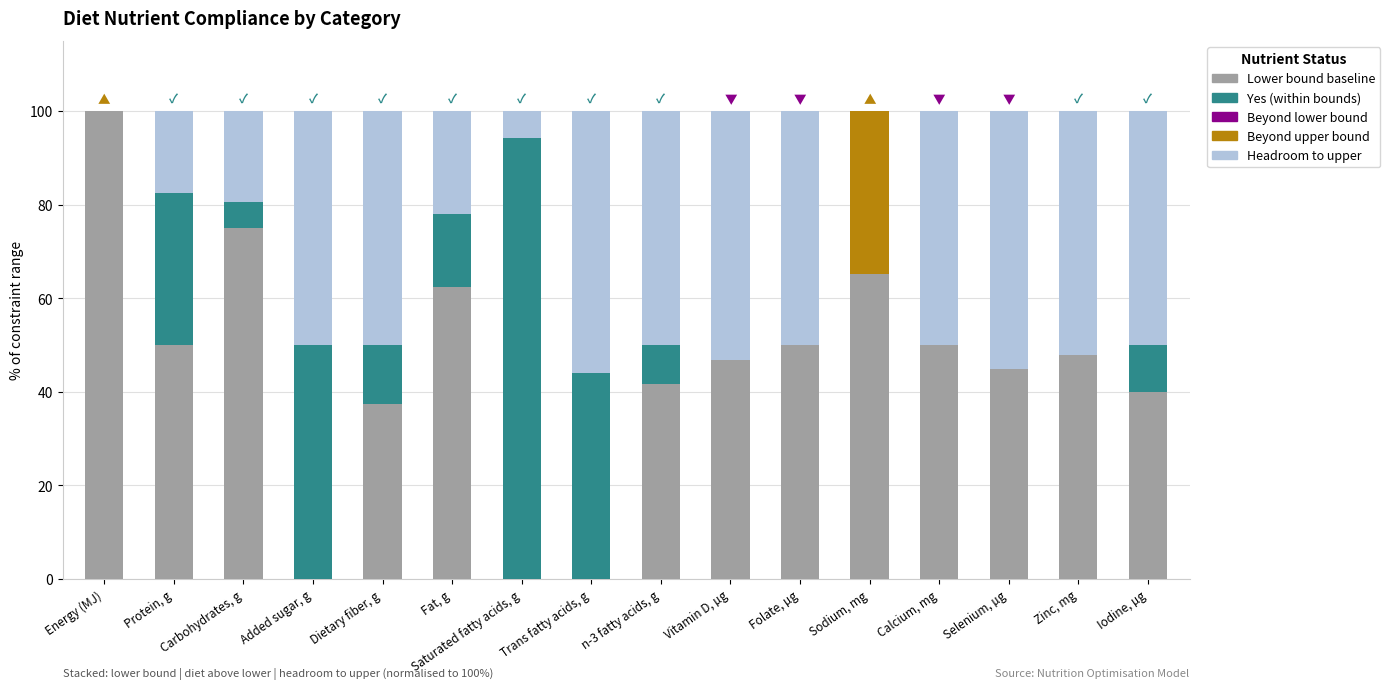

Rank the categories by Lower bound value from highest to lowest.

Energy (MJ), Carbohydrates, g, Sodium, mg, Fat, g, Protein, g, Calcium, mg, Folate, µg, Zinc, mg, Vitamin D, µg, Selenium, µg, n-3 fatty acids, g, Iodine, µg, Dietary fiber, g, Added sugar, g, Saturated fatty acids, g, Trans fatty acids, g